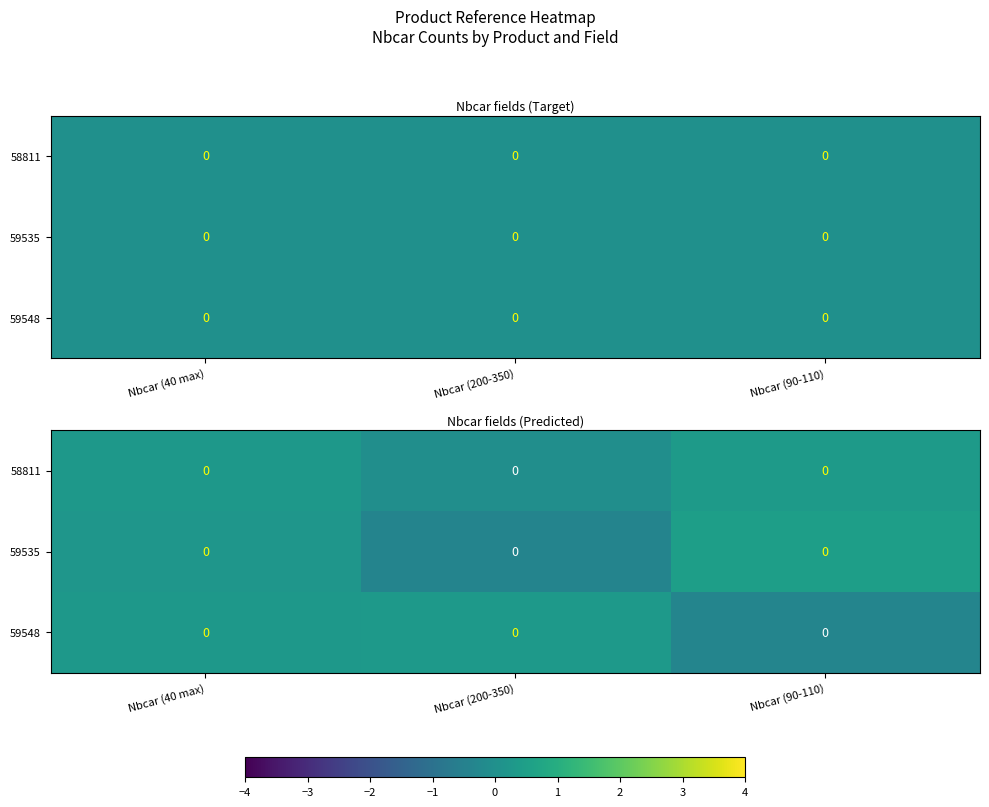

Which category has the lowest value across all series?

Nbcar (200-350)